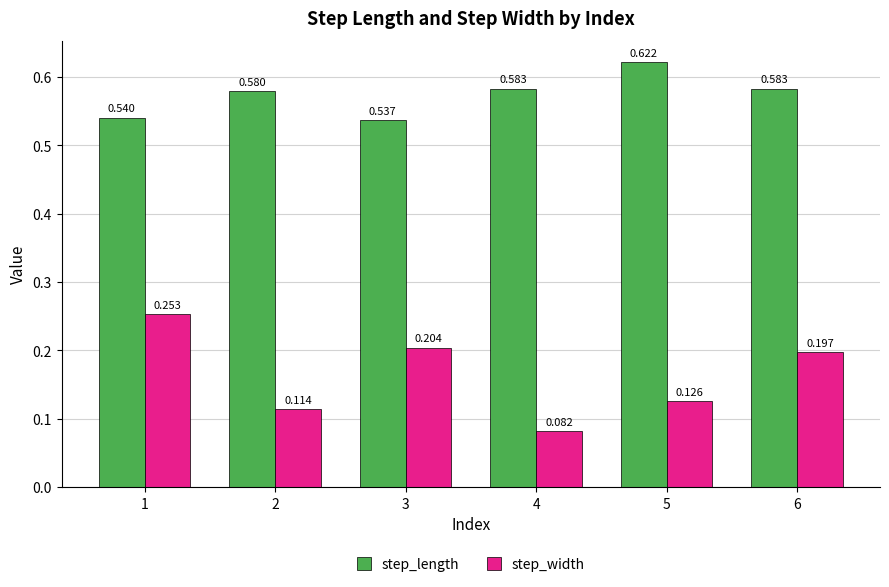

Which series has the largest total across all categories?

step_length